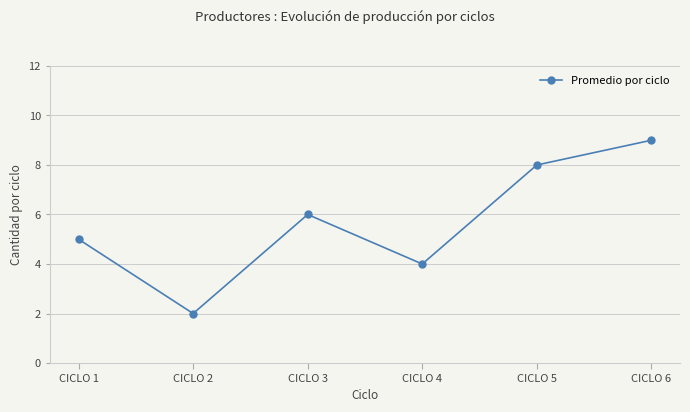

Which has a higher value, CICLO 3 or CICLO 5?

CICLO 5